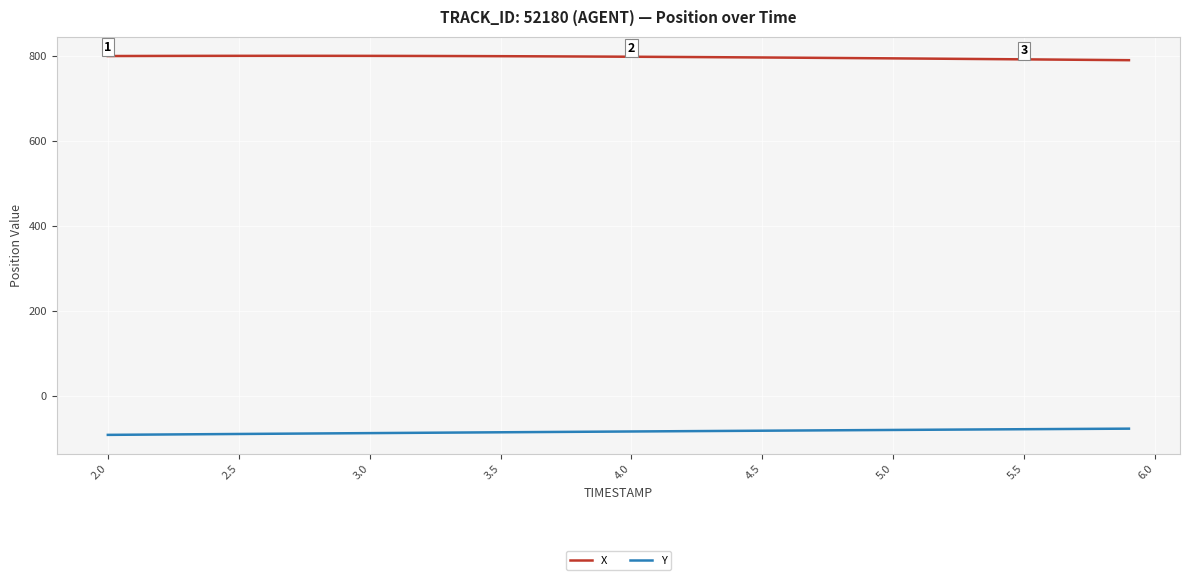

What is the smallest value displayed?

-90.4